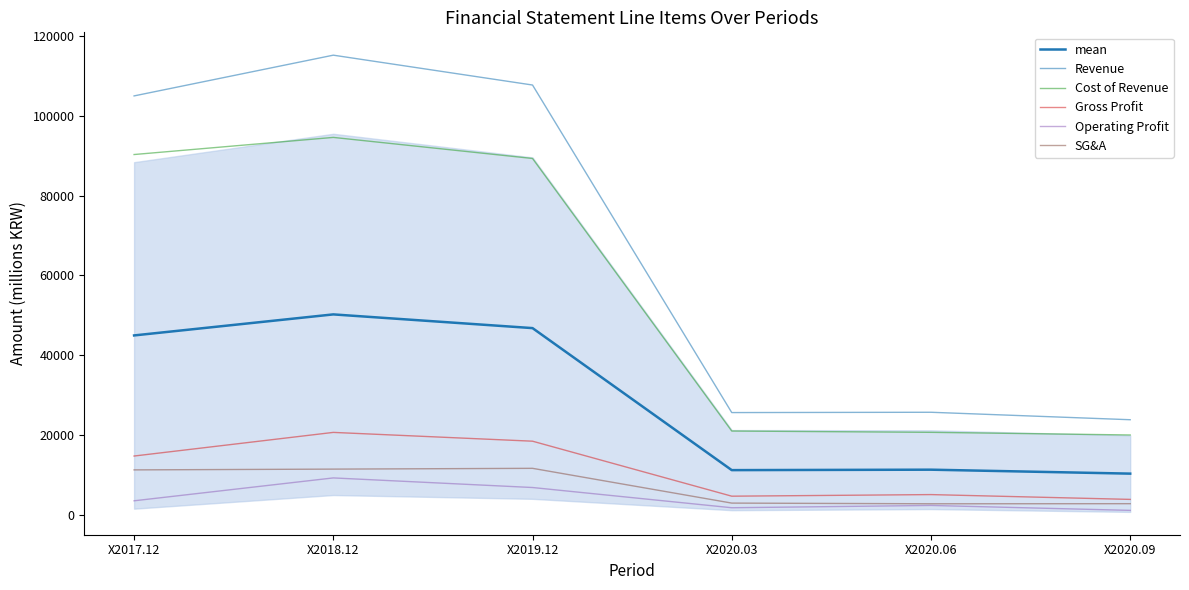

What is the total value across all series at X2019.12?

280632.0